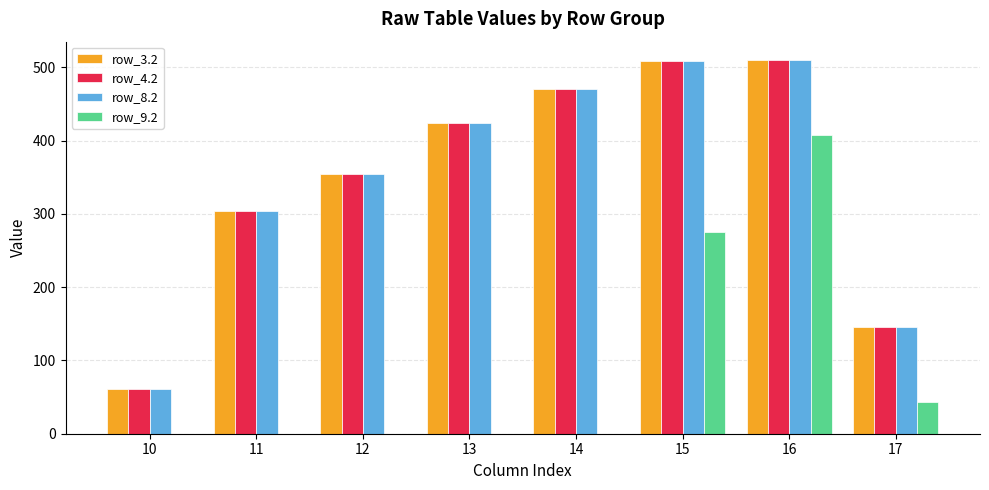

True or false: row_4.2 has a value of 423.4 at 13.

True